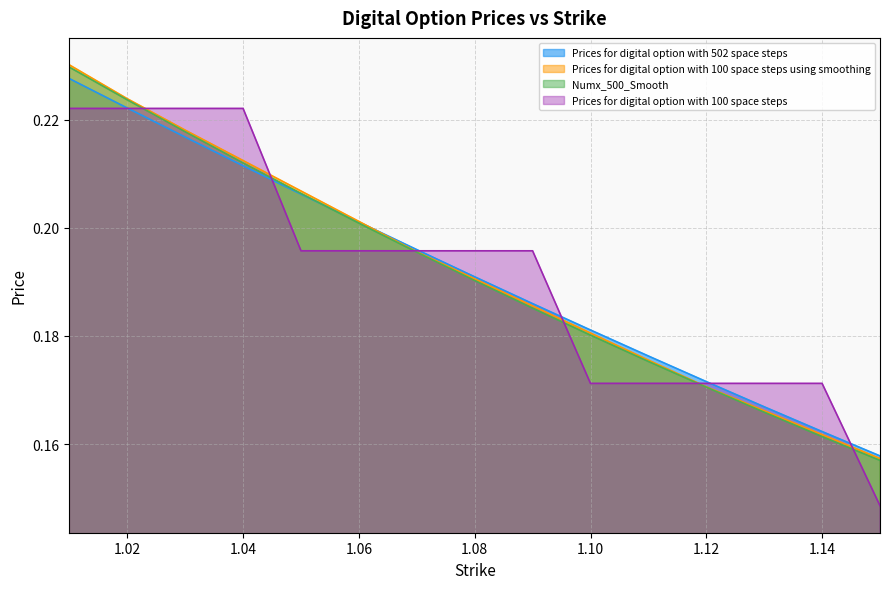

What are all the series names shown in the legend?

Prices for digital option with 502 space steps, Prices for digital option with 100 space steps using smoothing, Numx_500_Smooth, Prices for digital option with 100 space steps